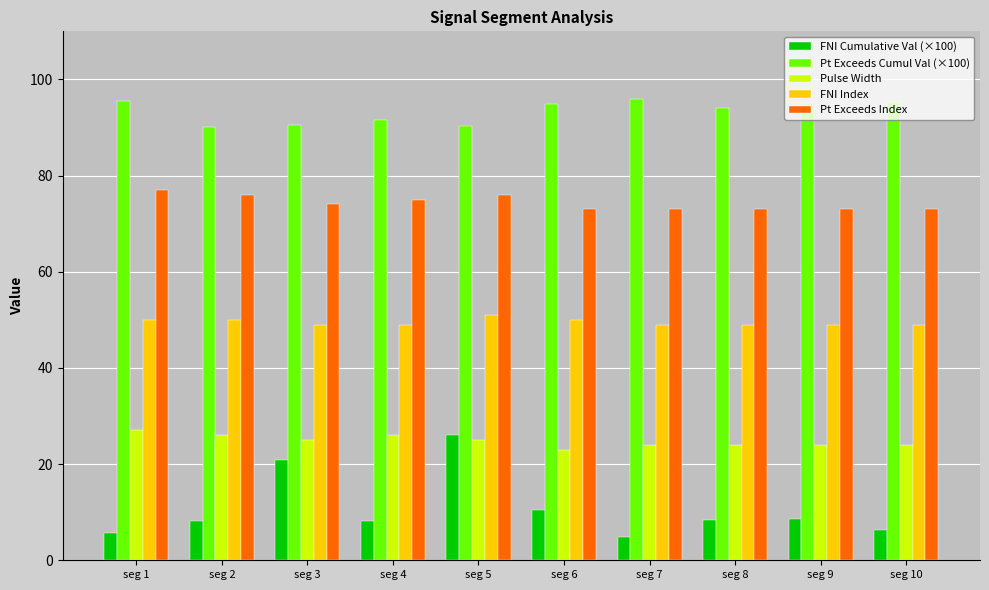

What are all the series names shown in the legend?

FNI Cumulative Val (×100), Pt Exceeds Cumul Val (×100), Pulse Width, FNI Index, Pt Exceeds Index